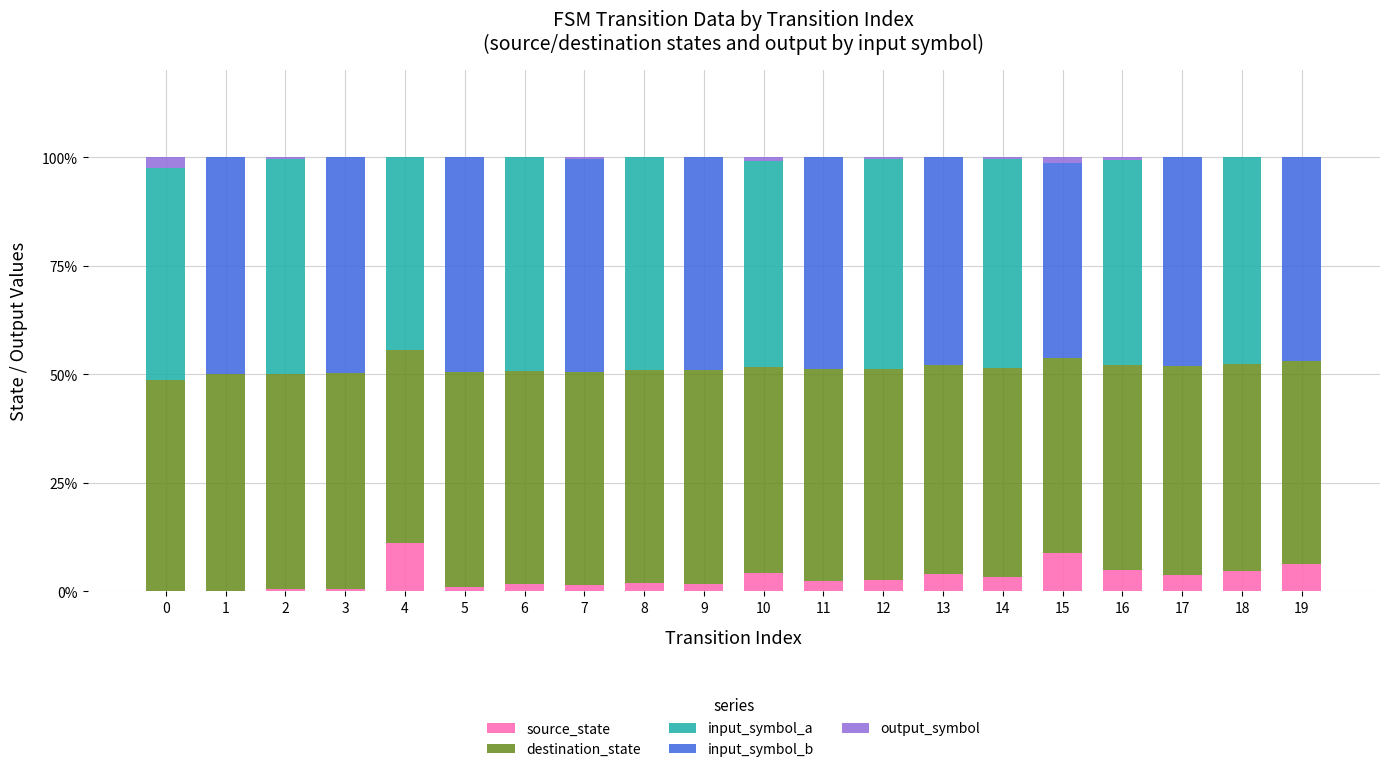

Which series has the widest spread of values?

input_symbol_b